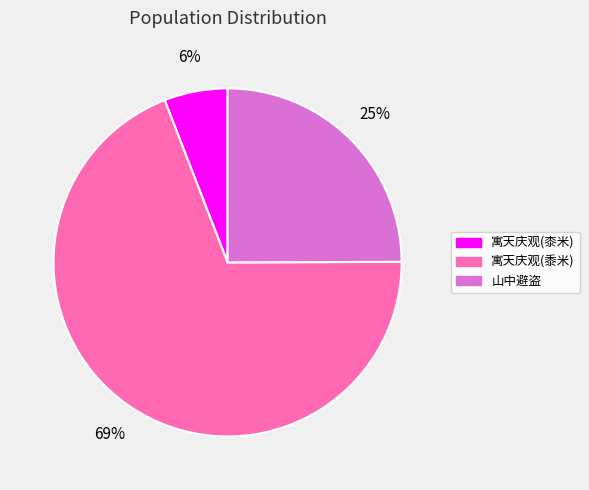

How many slices are in this pie chart?

3